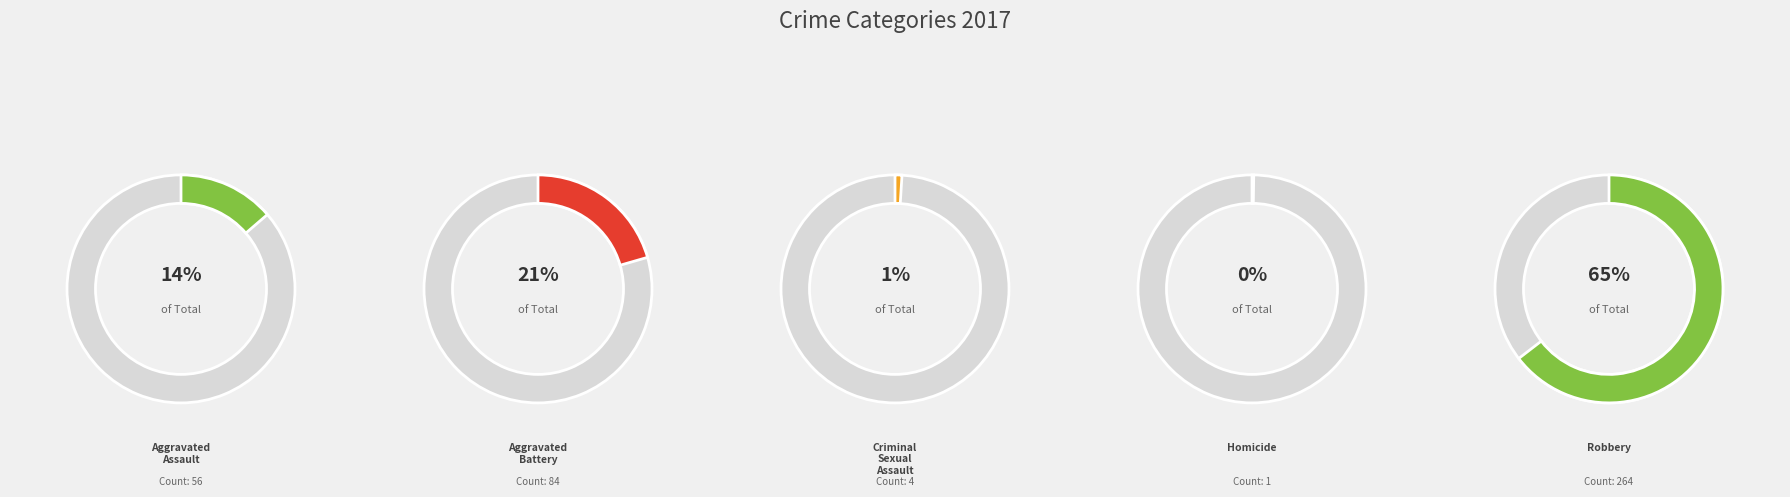

Count the number of slices in the pie.

5